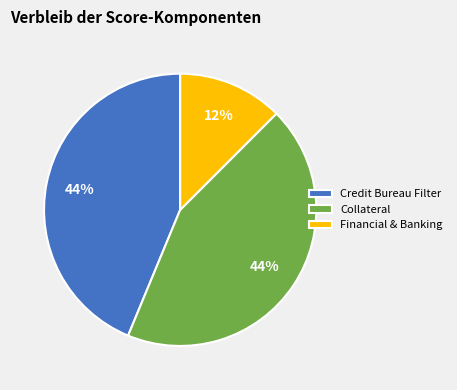

The Credit Bureau Filter slice represents 44% of the pie. True or false?

True